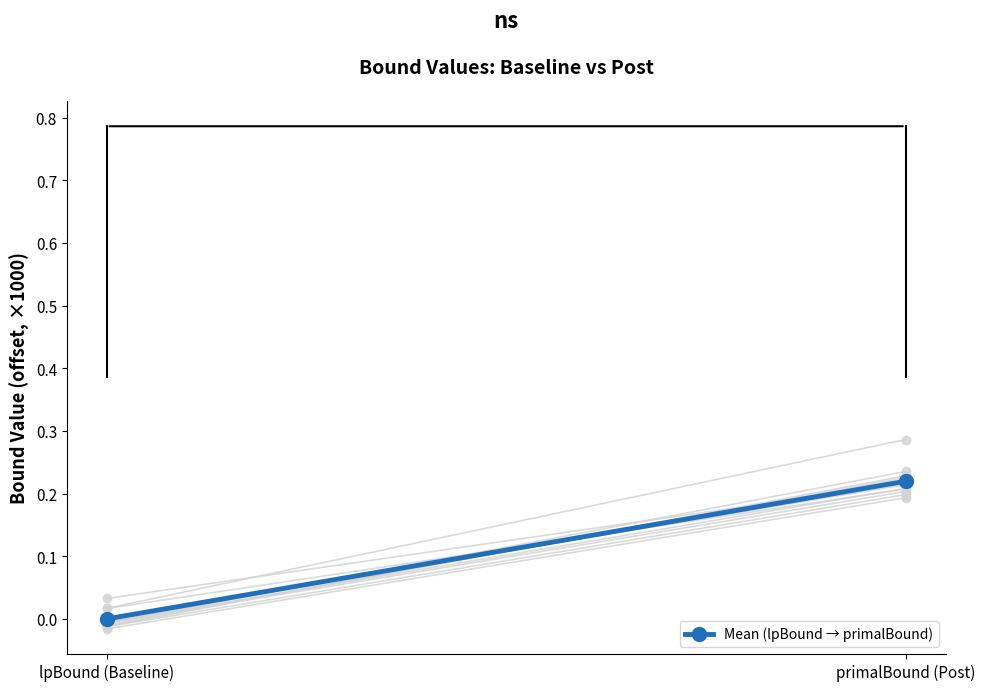

What is the sum of all values?

0.2